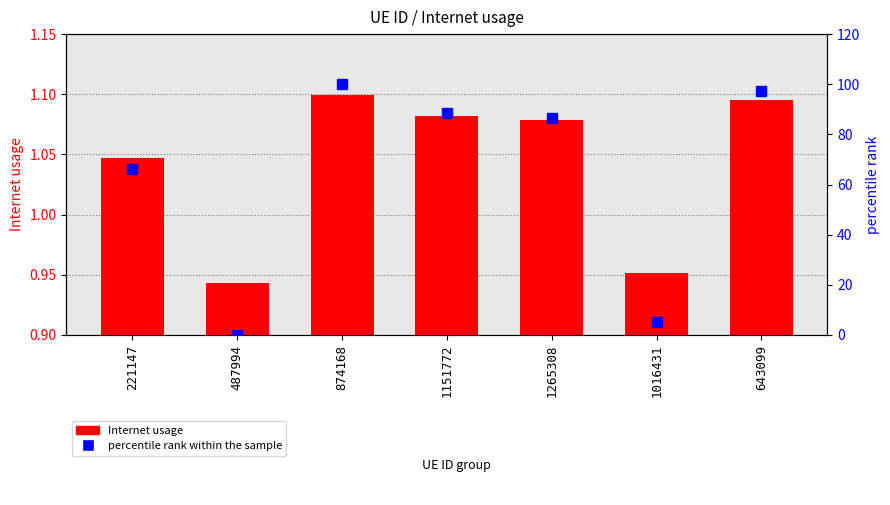

What is the sum of all percentile rank within the sample values?

443.9